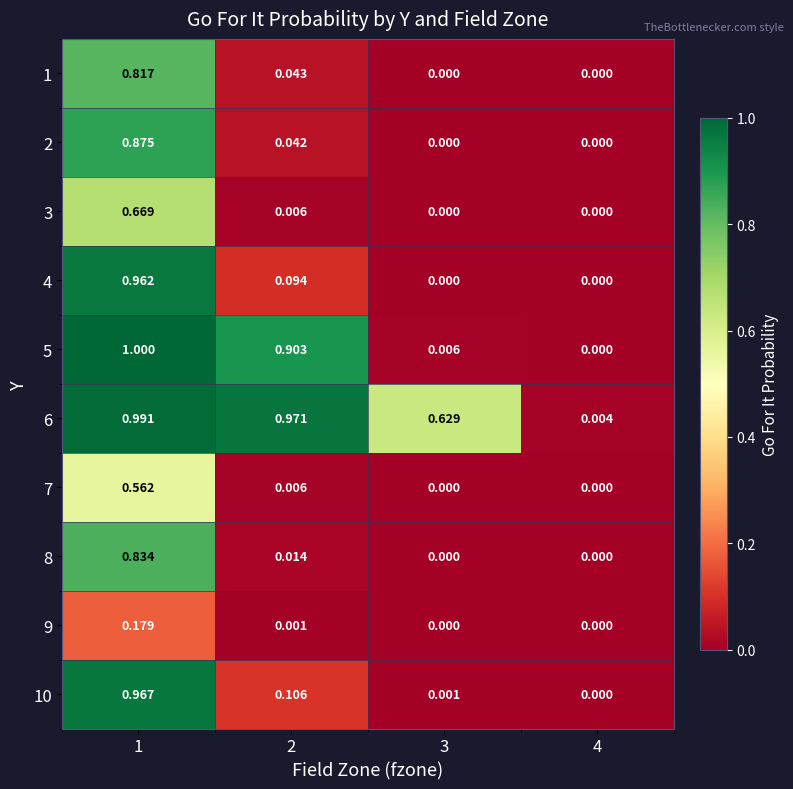

Count the number of data series in this chart.

10